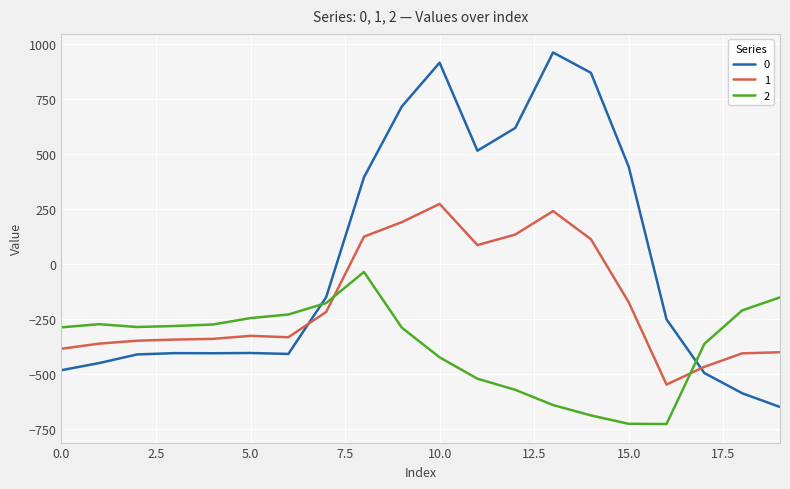

List the series in order of their overall mean, highest first.

0, 1, 2